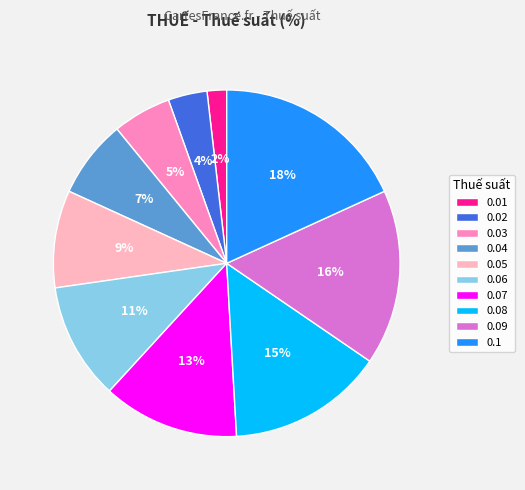

Is 0.08 the majority of the pie?

No